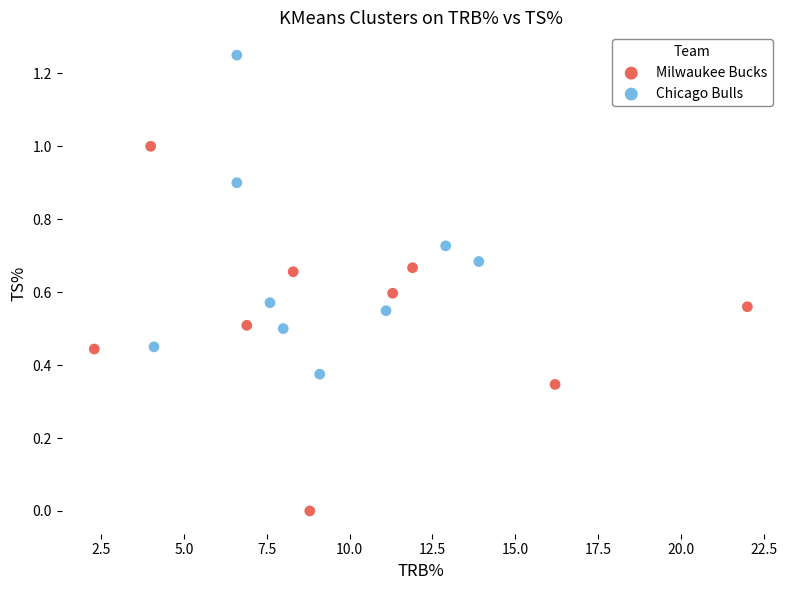

Which series contains the highest Y value?

Chicago Bulls